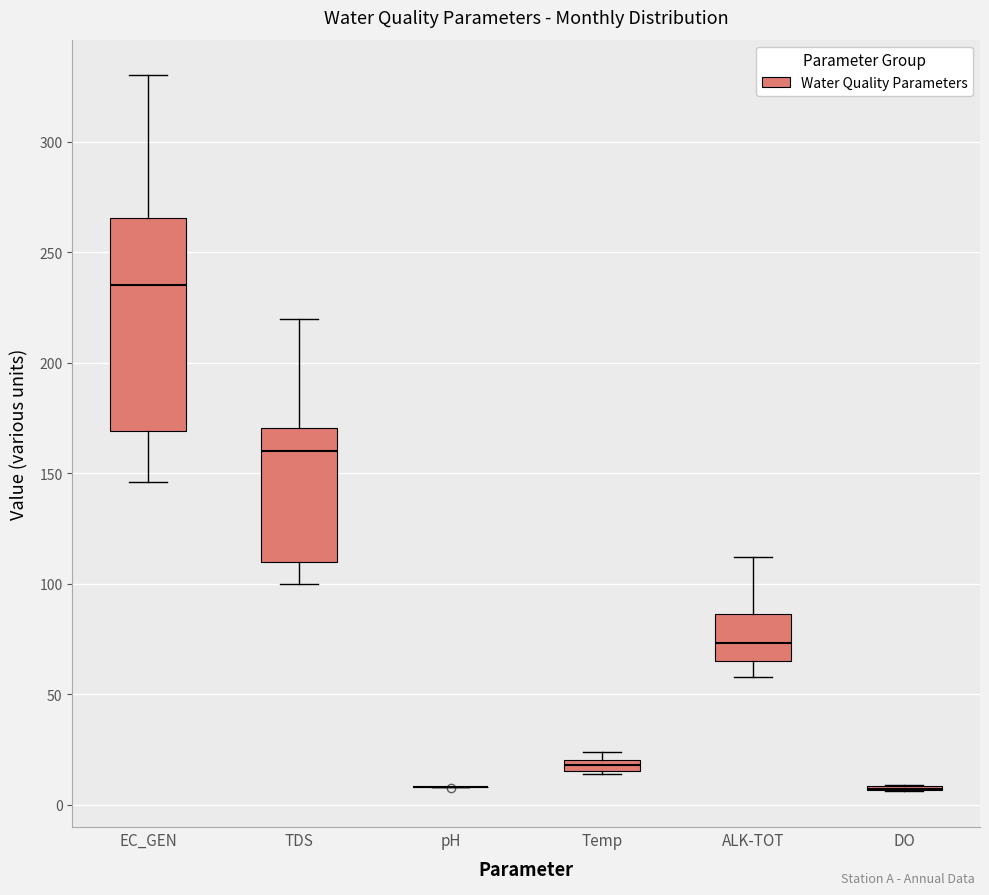

Where does the median line of the box for EC_GEN sit on the y-axis? The values are not printed on the chart, so give them approximately, as read against the axis.

235